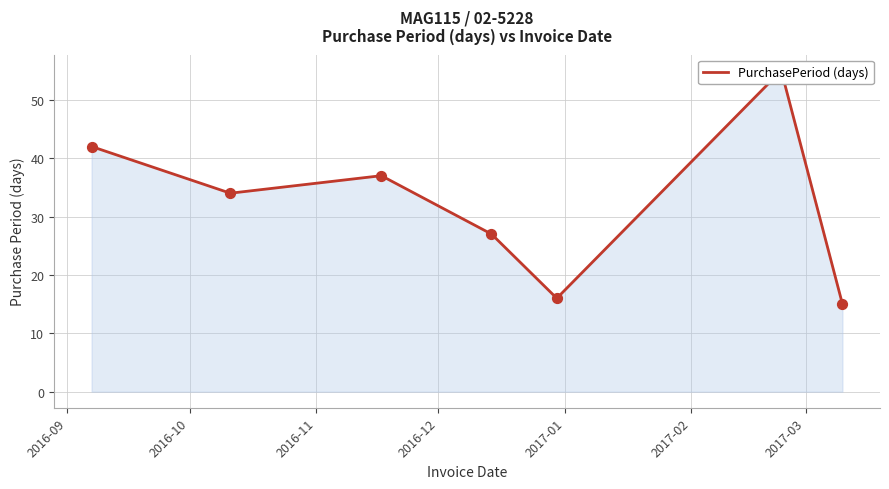

Which has a higher value, 2016-10 or 2016-12?

2016-10